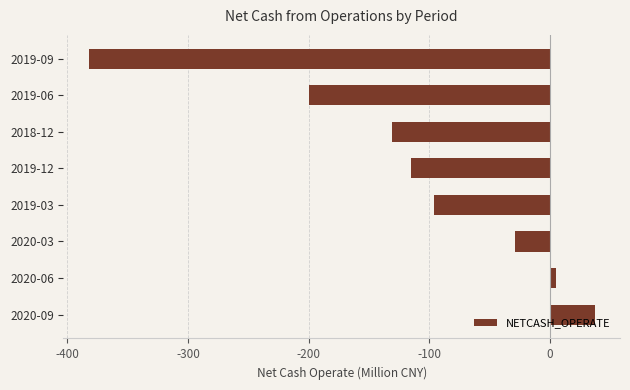

Is it true that the value at 2019-06 is -355.9?

False